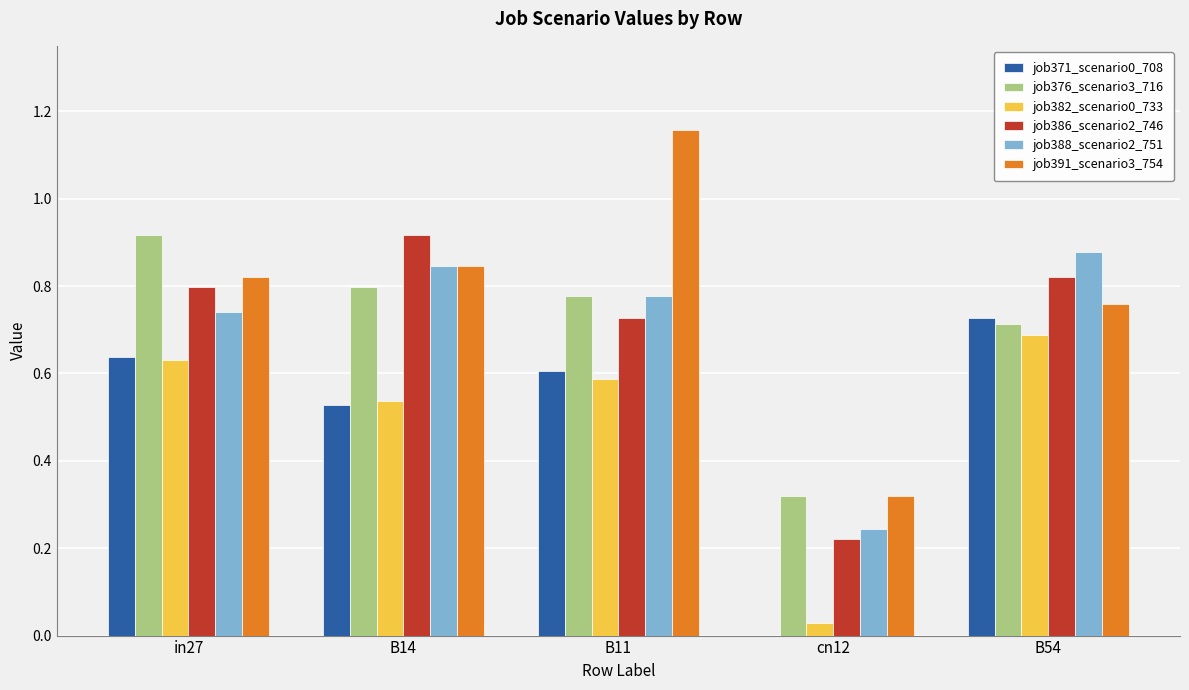

Which series changed the most between B11 and cn12?

job391_scenario3_754